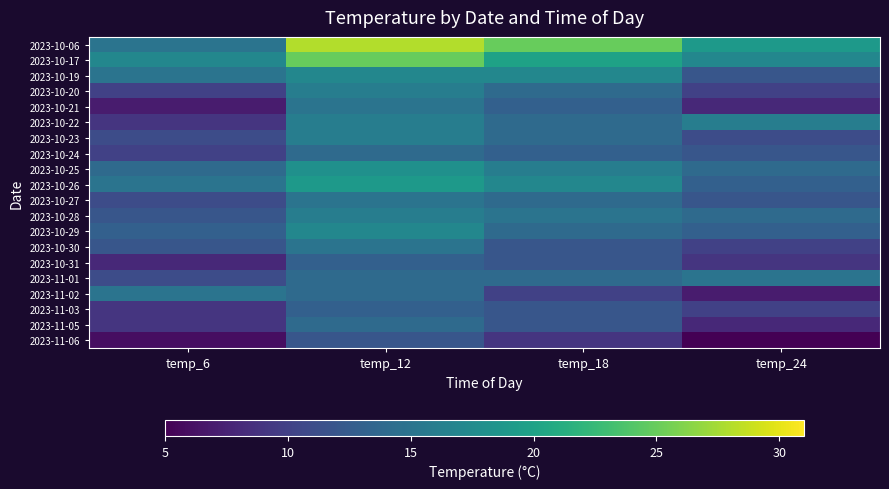

What is the smallest value displayed?

5